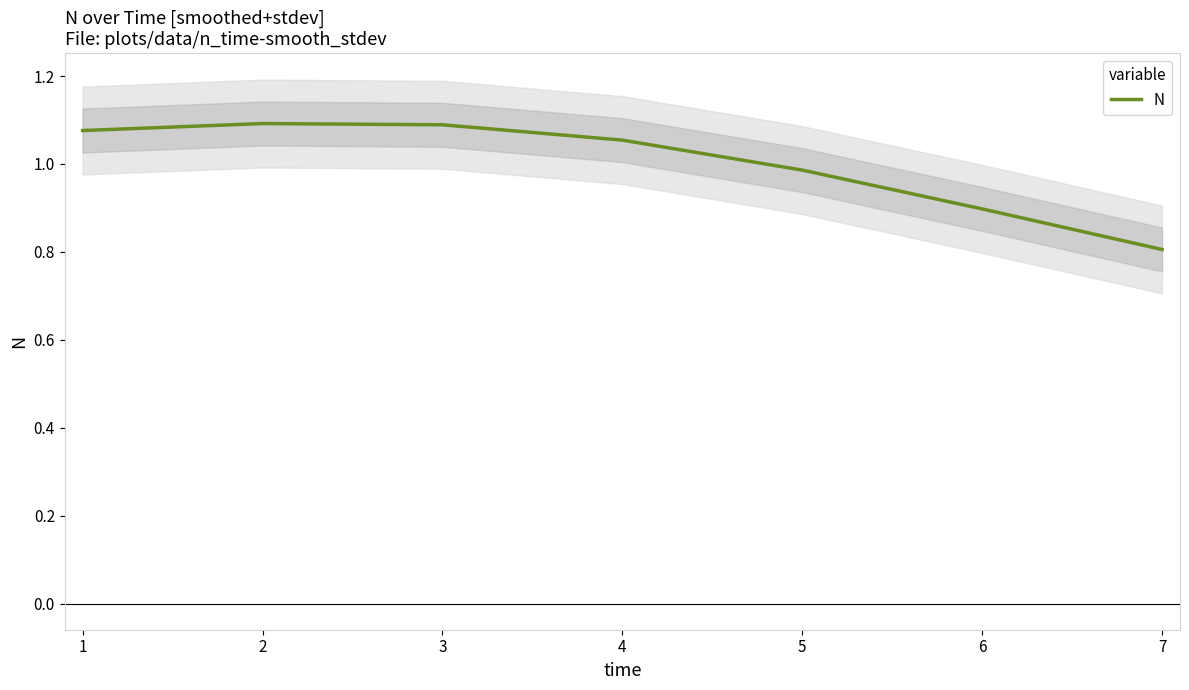

Reading left to right, list all the values displayed in this chart.

1.1	1.1	1.1	1.1	1.0	0.9	0.8